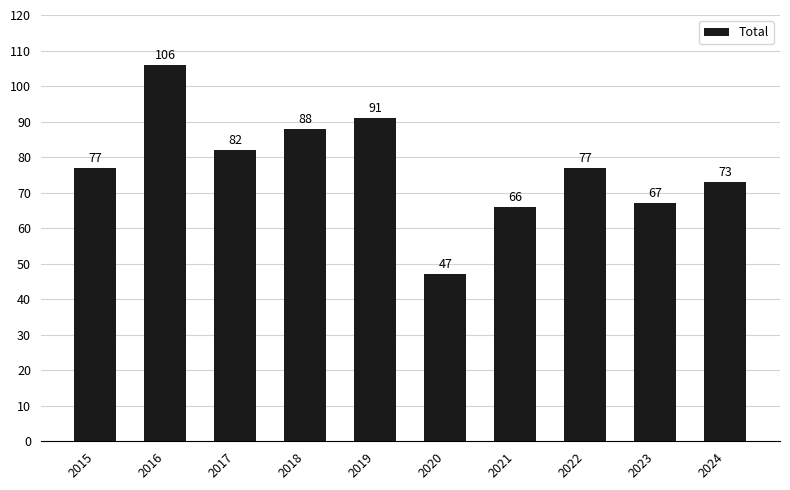

Is it true that the value at 2020 is 47?

True